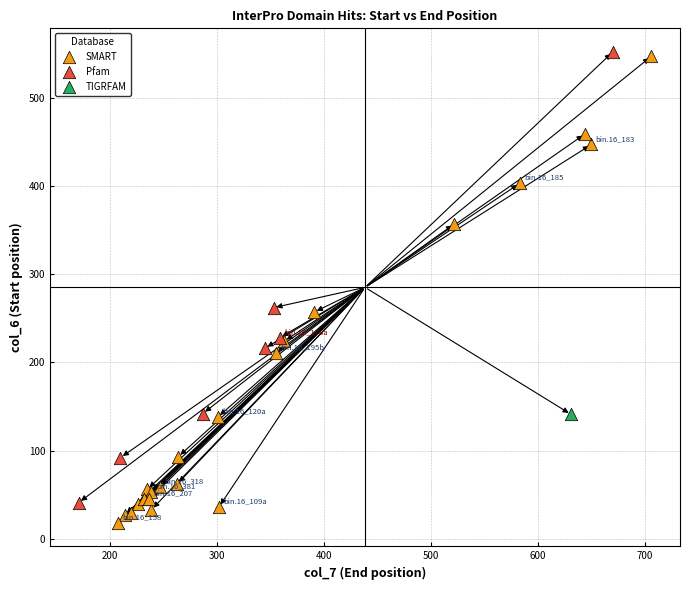

What are all the series names shown in the legend?

SMART, Pfam, TIGRFAM